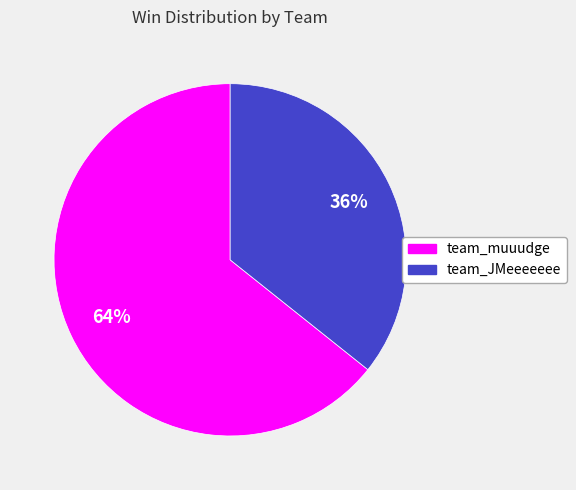

Which category has the smallest portion of the pie?

team_JMeeeeeee